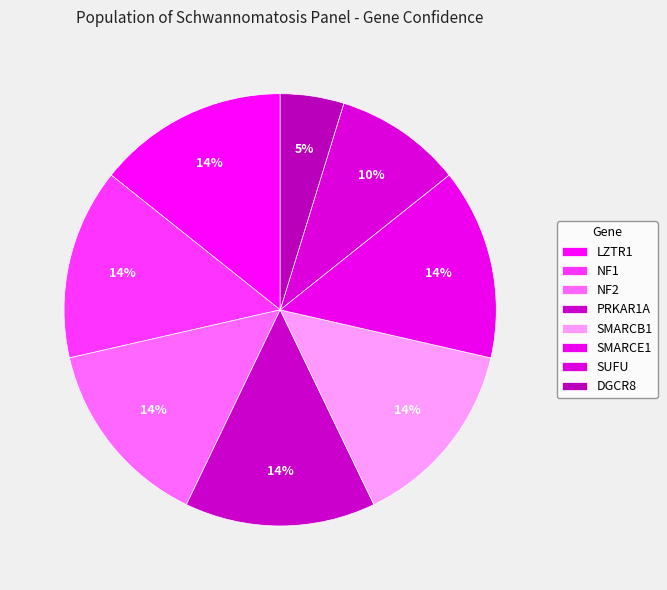

Between SUFU and SMARCE1, which is larger?

SMARCE1